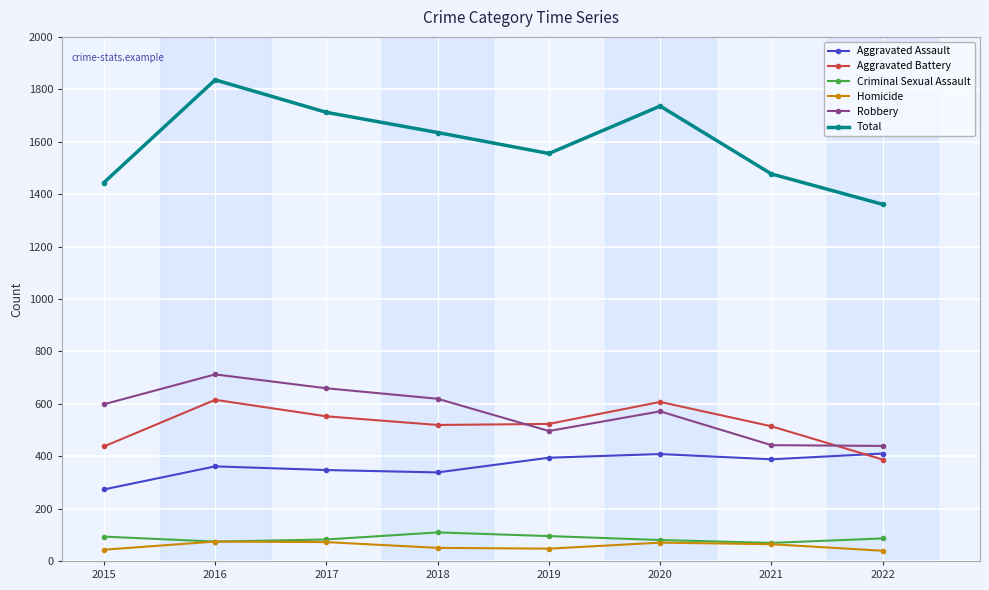

Count the number of data series in this chart.

6